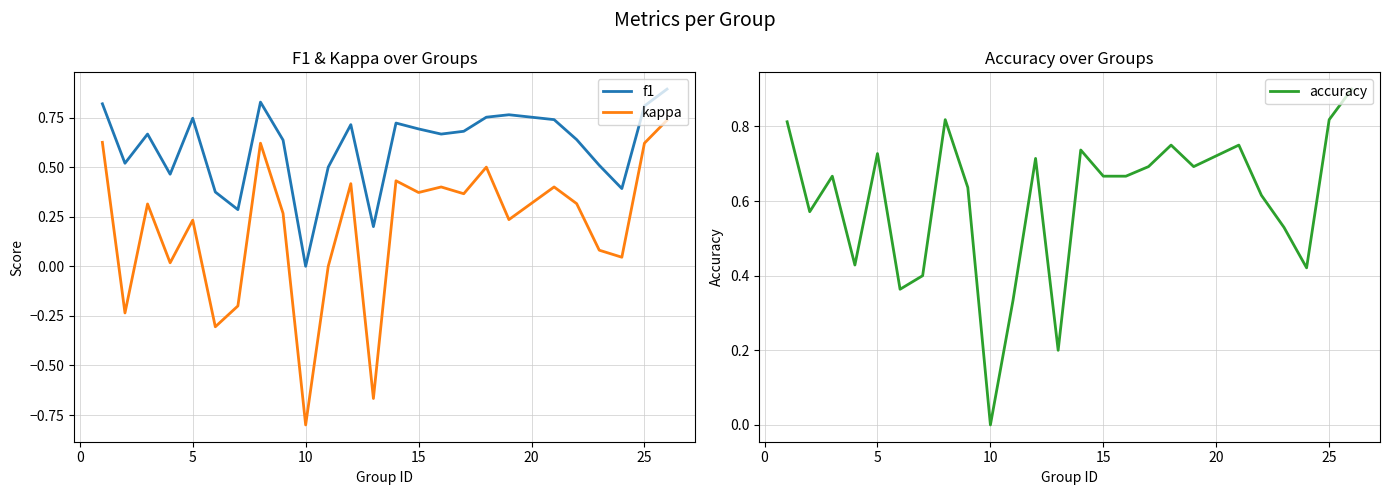

True or false: kappa and f1 cross at least once.

False